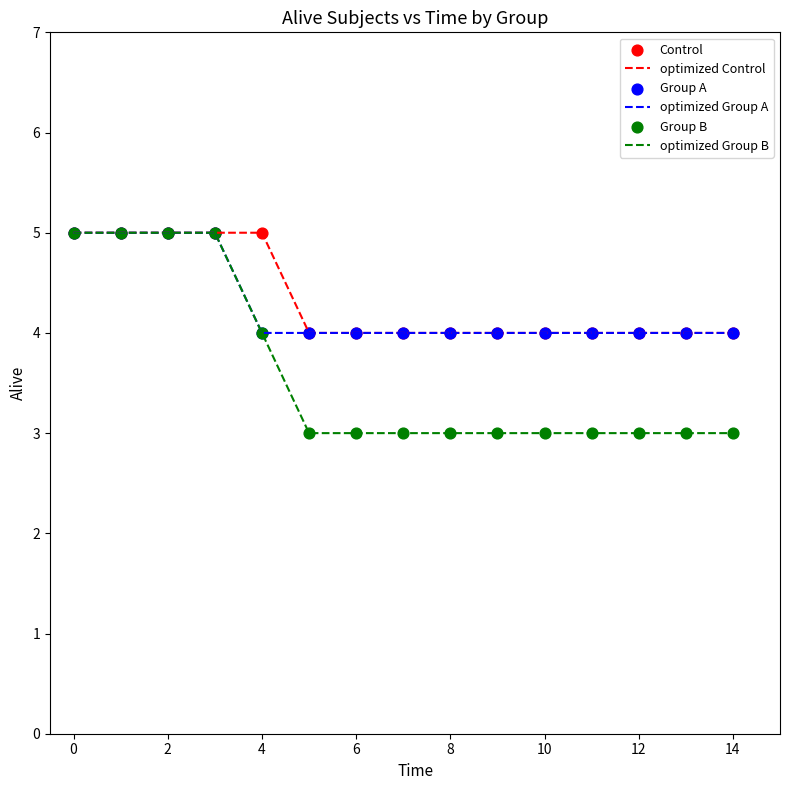

What is the maximum value shown in the chart?

5